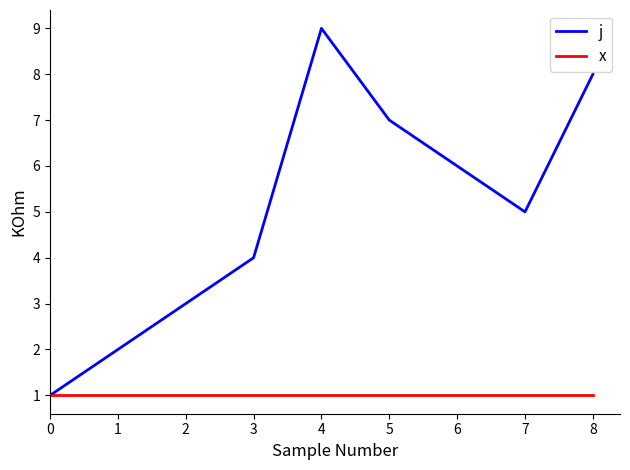

List the labels in order of j value, smallest first.

0, 1, 2, 3, 7, 6, 5, 8, 4